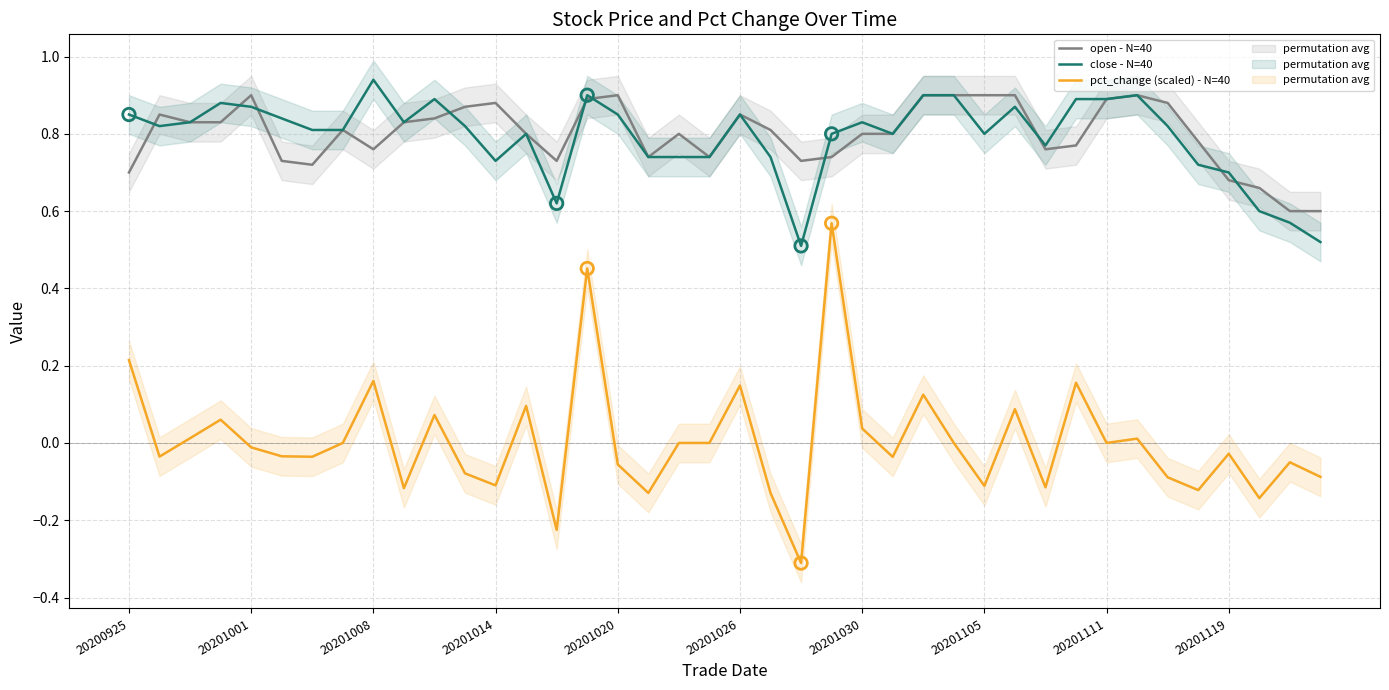

True or false: pct_change (scaled) - N=40 and close - N=40 intersect in this chart.

False